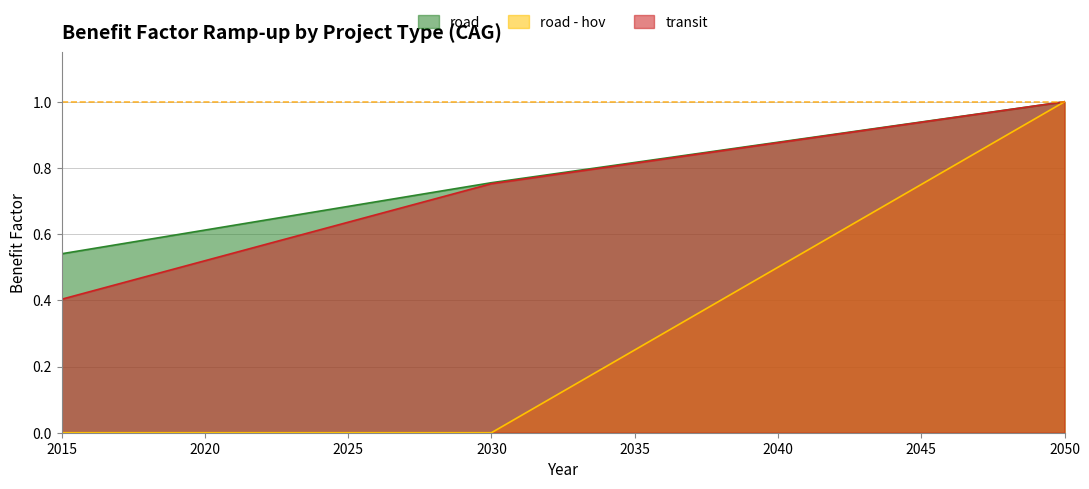

Does the chart display data point markers on the line(s)?

No